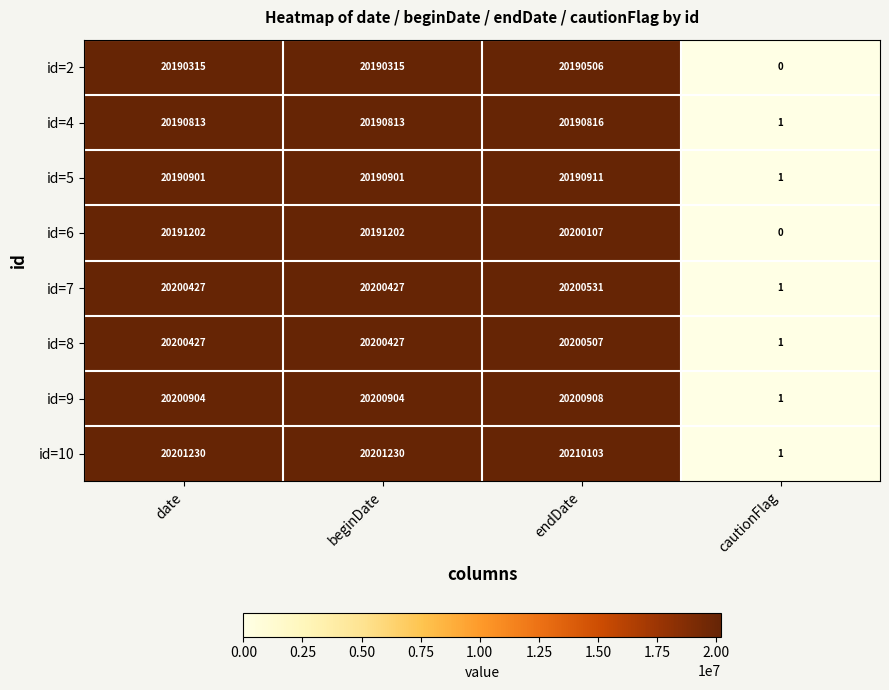

What is the average value of the id=2 series?

15142784